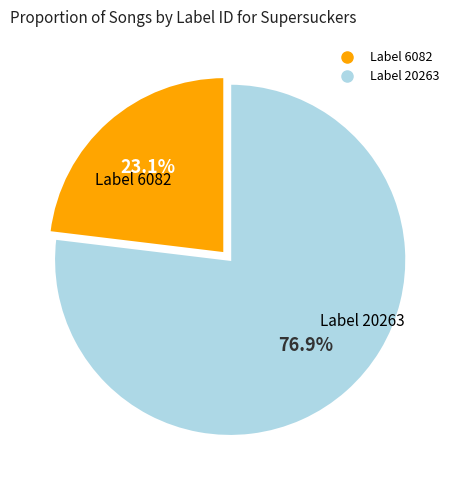

Is there a majority slice in this chart?

Yes